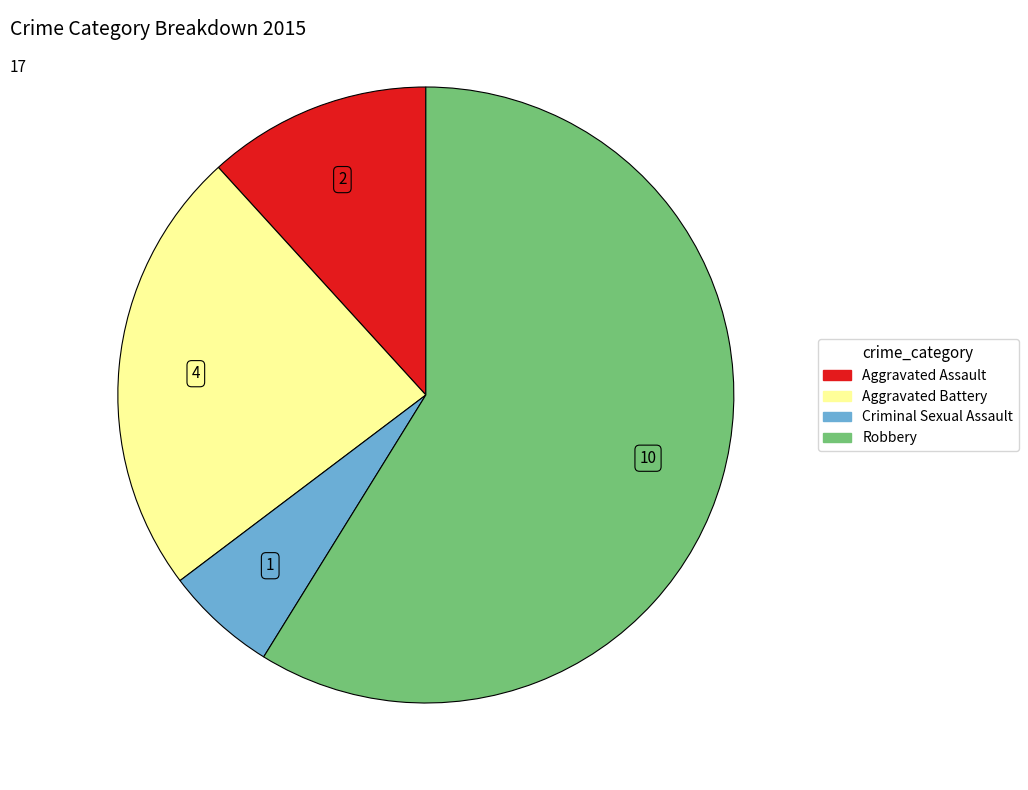

The Aggravated Battery slice represents 9% of the pie. True or false?

False